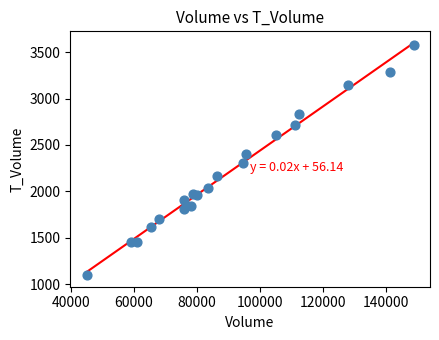

What Y value in the scatter plot is closest to 2336?

2305